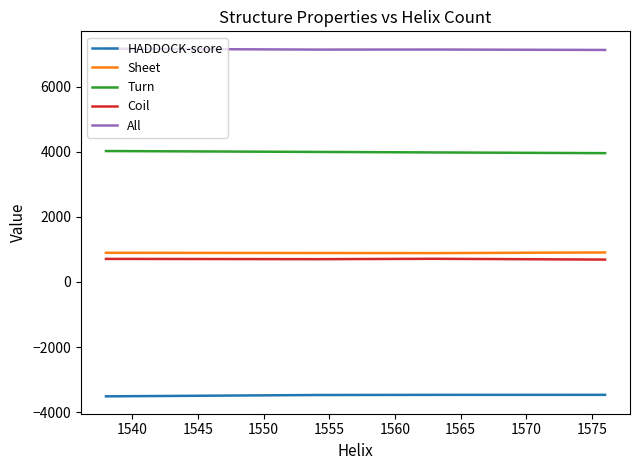

How many Sheet values are between 891 and 908?

3